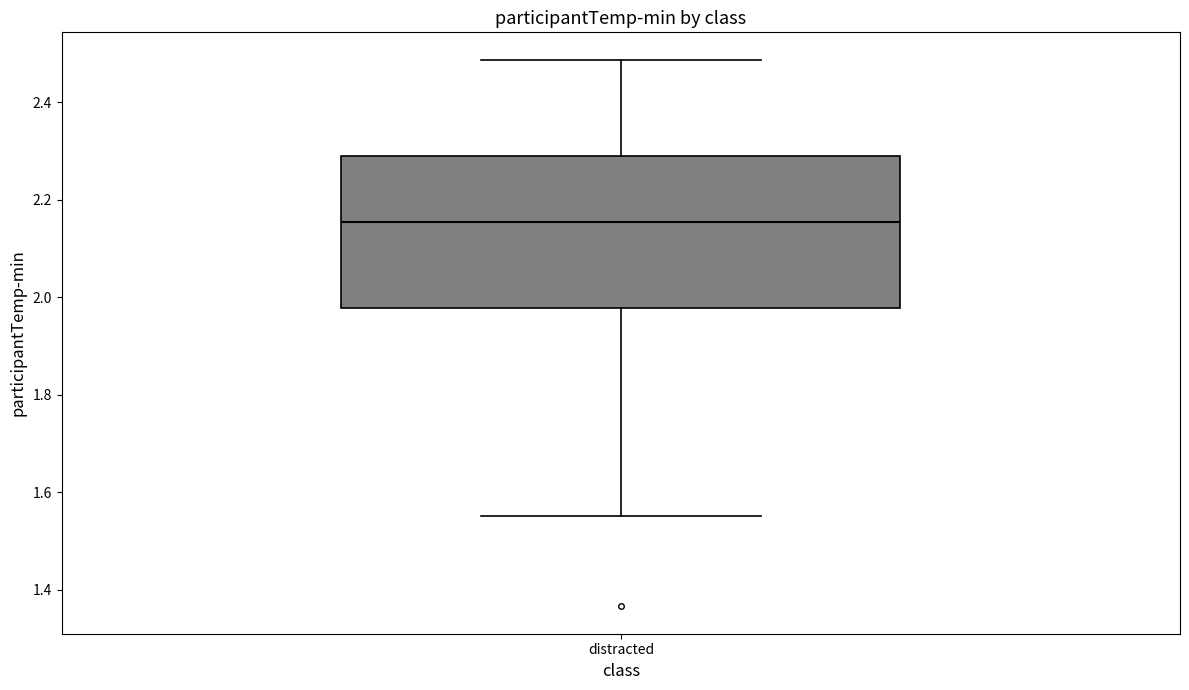

Where does the upper whisker of the box for distracted end on the y-axis? The values are not printed on the chart, so give them approximately, as read against the axis.

2.48